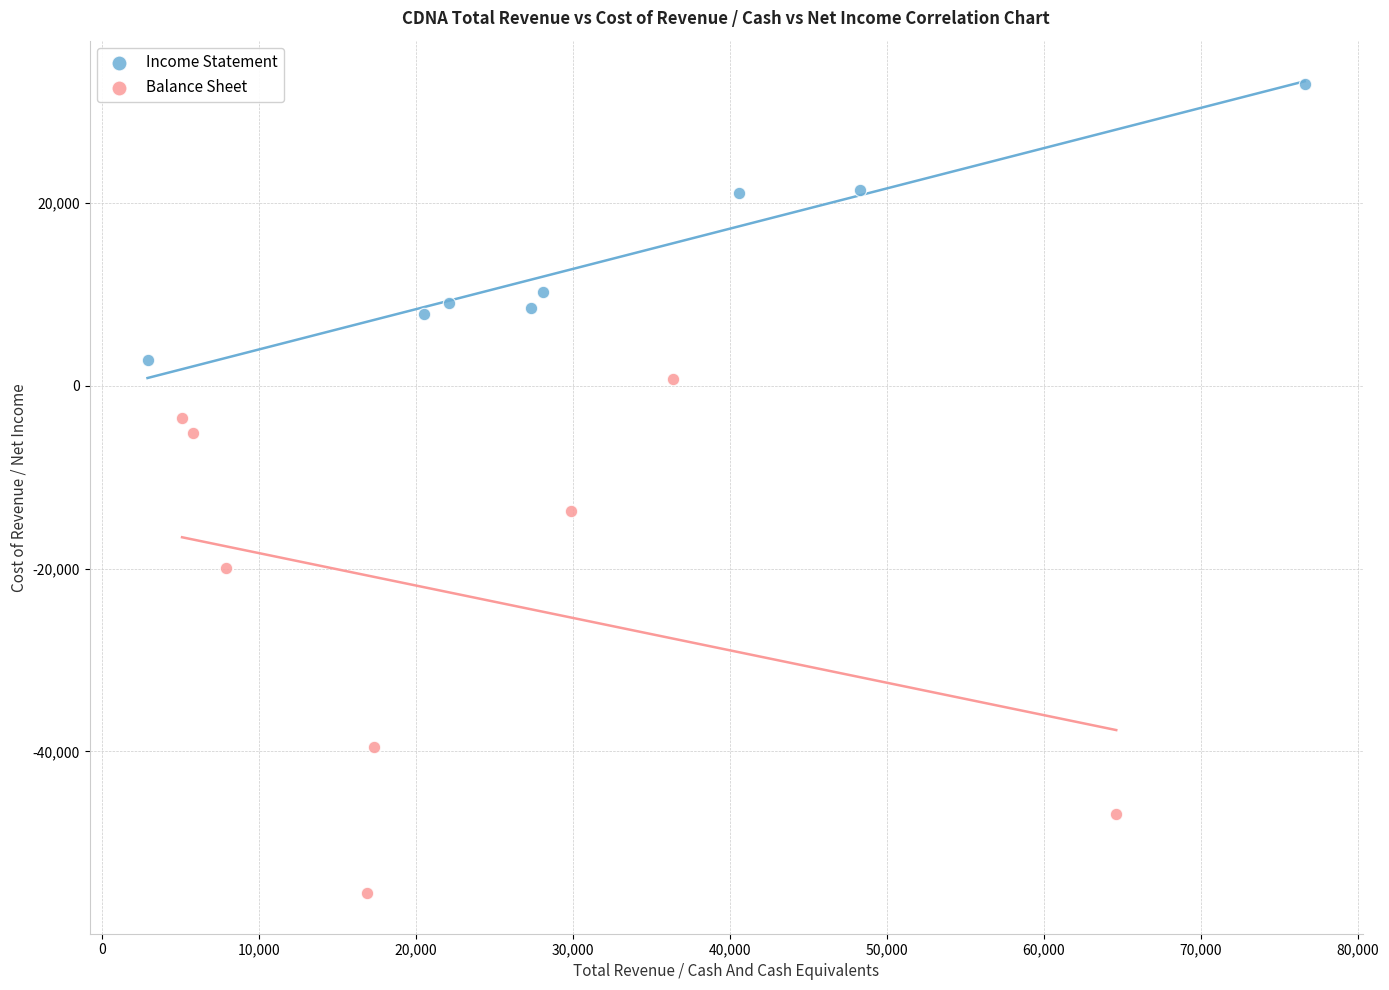

Which series contains the highest Y value?

Income Statement